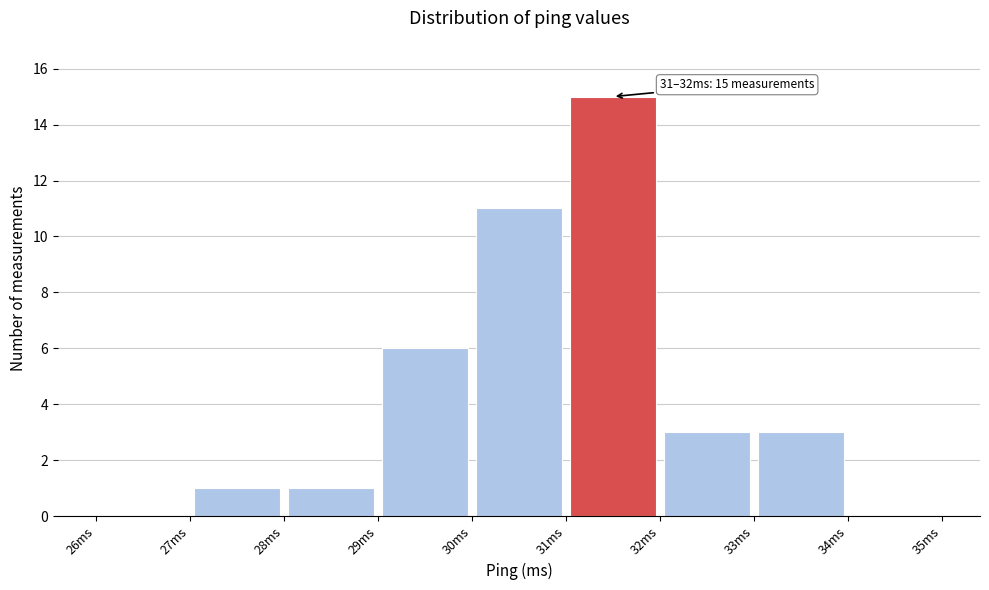

Which range on the x-axis has the tallest bar?

31 to 32